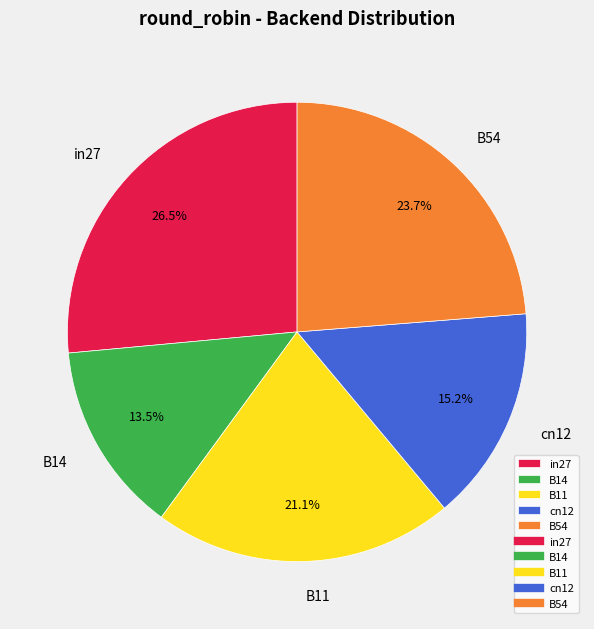

Combined, do cn12 and B11 account for over 50%?

No